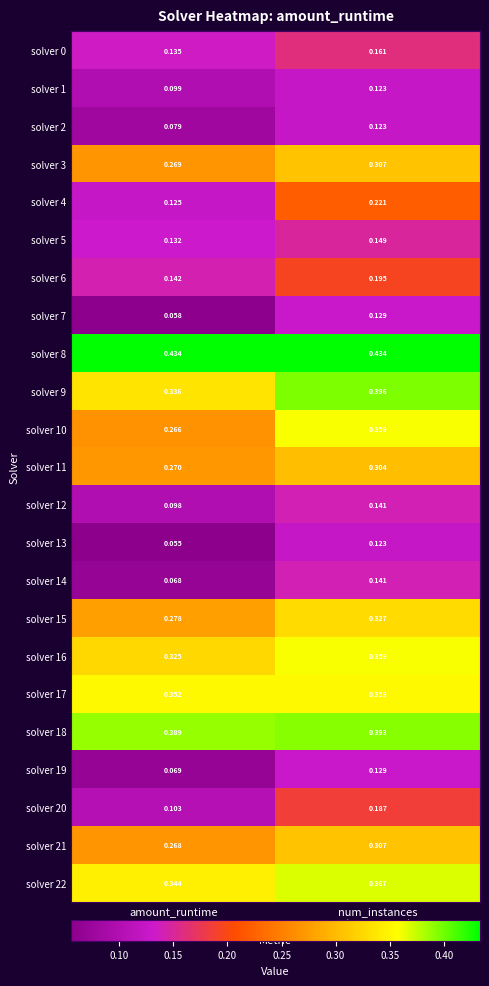

At which label does solver 0 reach its minimum?

amount_runtime